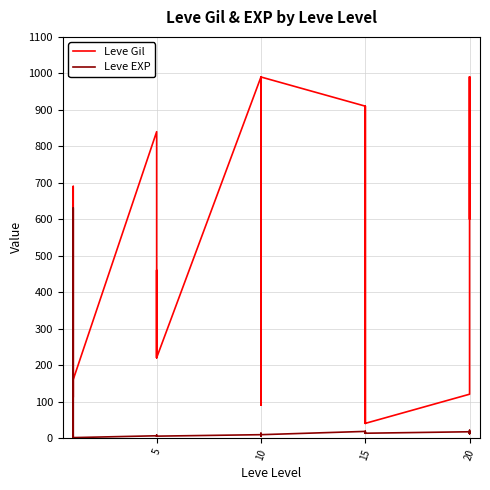

Between 10 and 20, which series saw the biggest shift?

Leve Gil